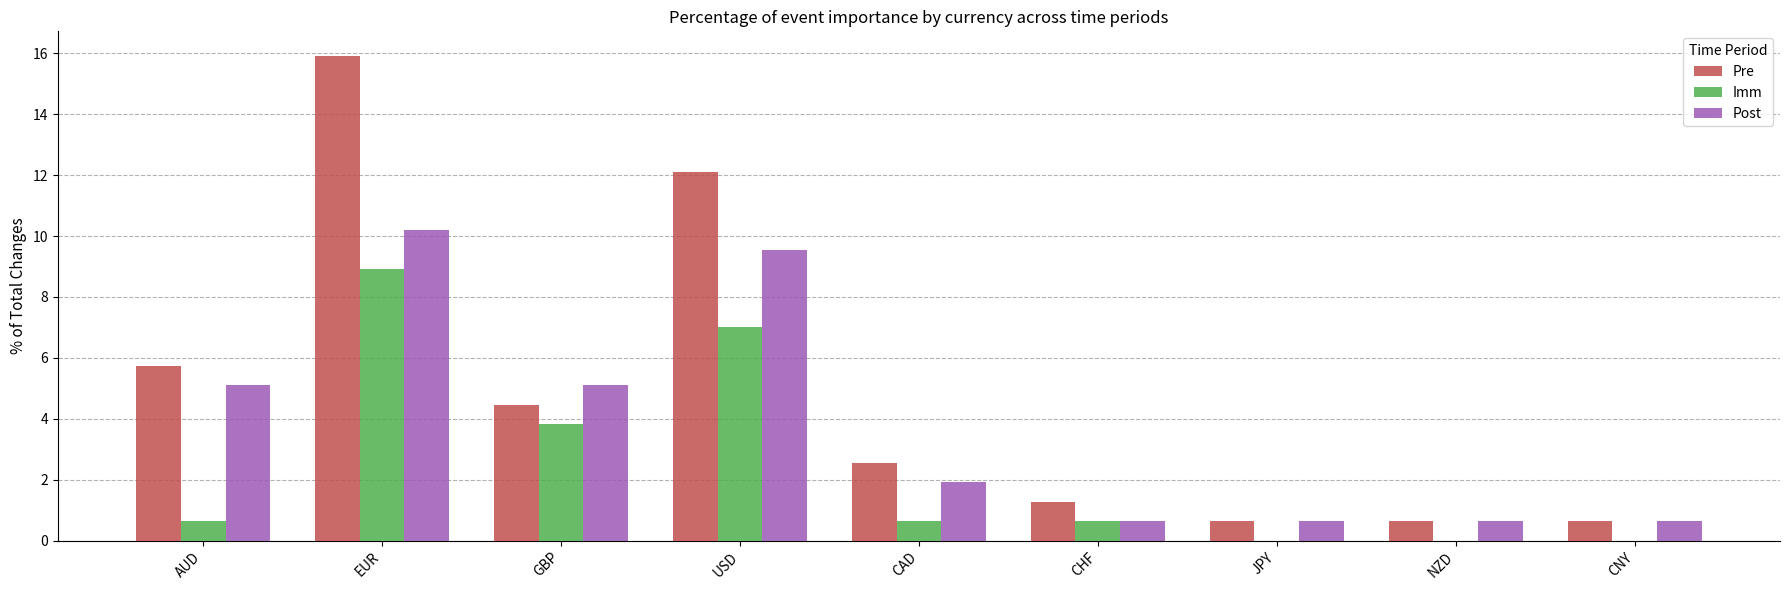

Is it true that Post equals 2.9 at EUR?

False